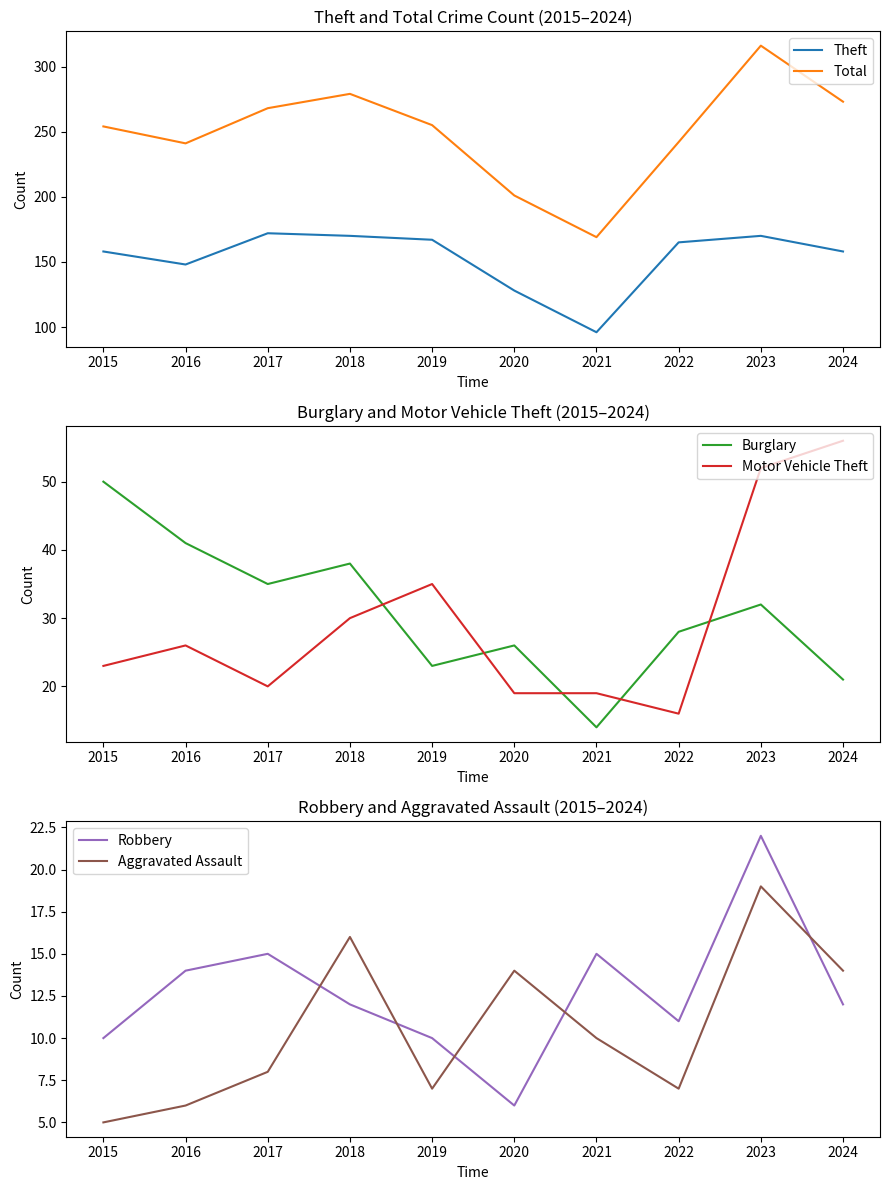

True or false: Total and Motor Vehicle Theft intersect in this chart.

False